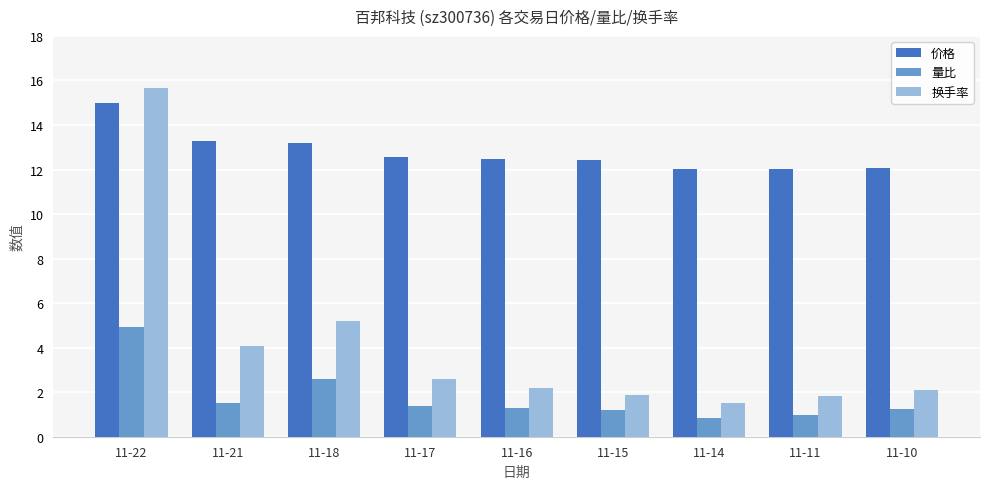

How many categories are shown in the chart?

9